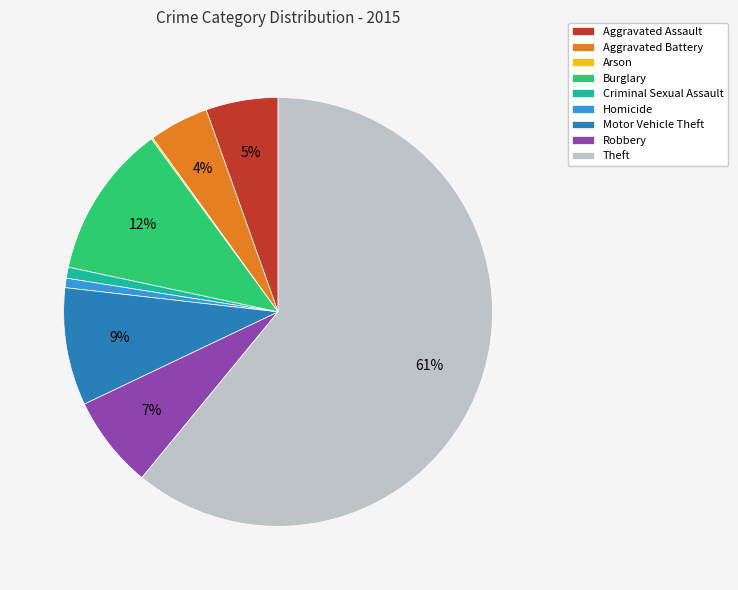

True or false: Theft accounts for 54% of the total.

False